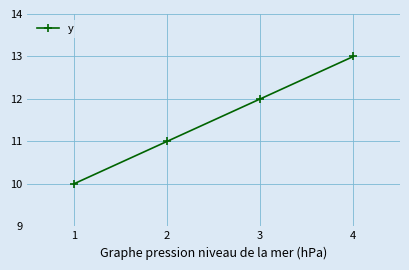

Reading left to right, what are all the values shown in this chart?

1=10	2=11	3=12	4=13